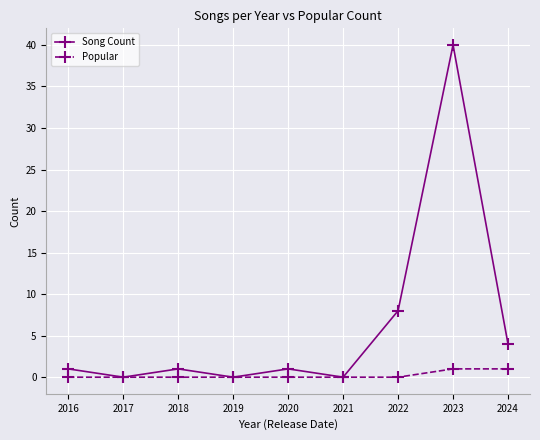

Which series has the largest total across all categories?

Song Count